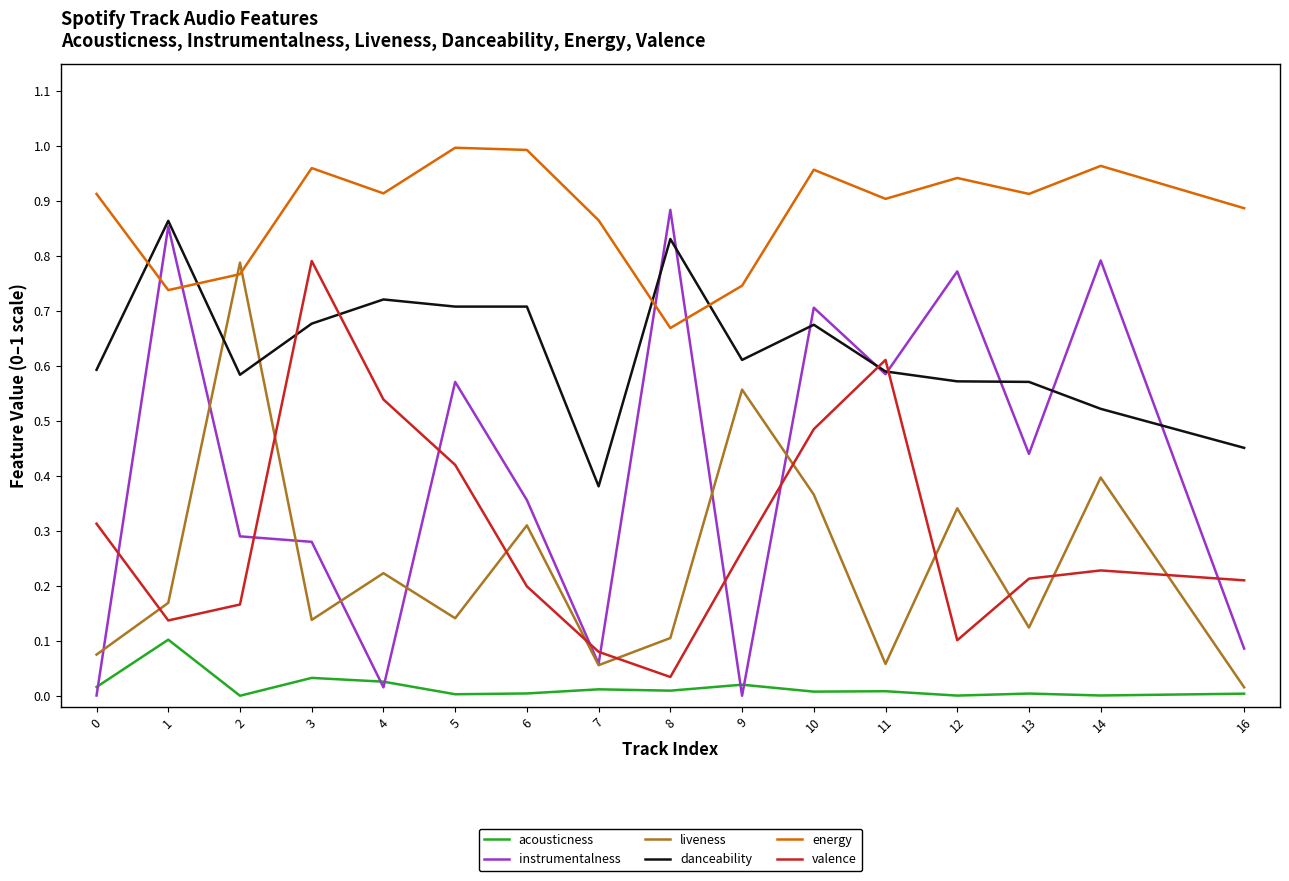

Is it true that liveness equals 0.1 at 5?

True